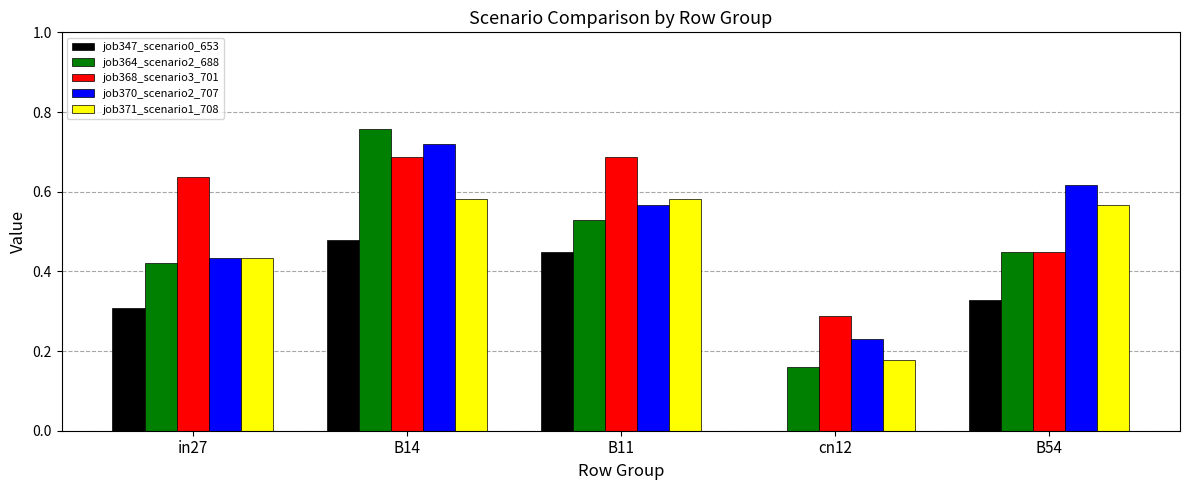

Between B14 and B11, which series saw the biggest shift?

job364_scenario2_688